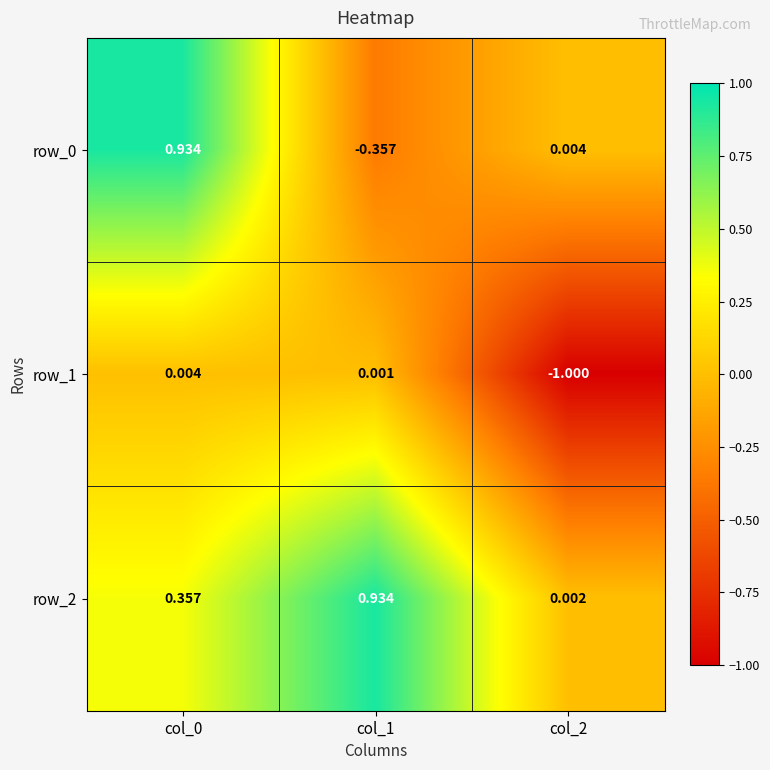

Is the value of row_0 at col_1 greater than the value of row_1 at col_0?

No